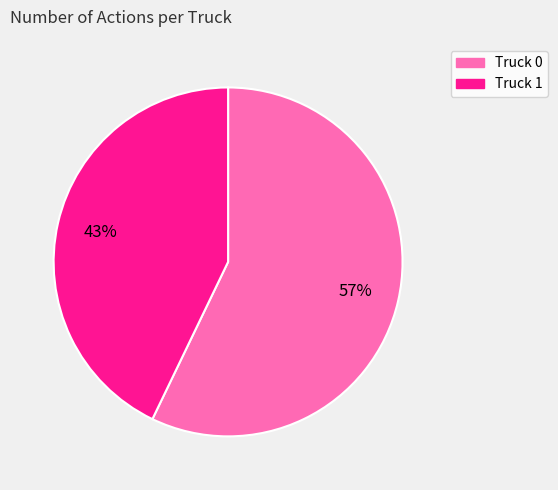

Combined, do Truck 0 and Truck 1 account for over 50%?

Yes